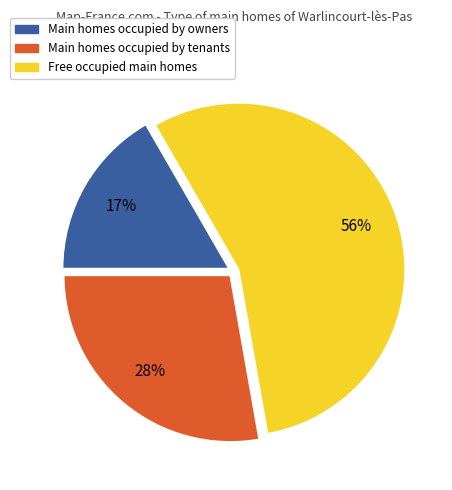

Is there any slice that represents more than half of the pie?

Yes